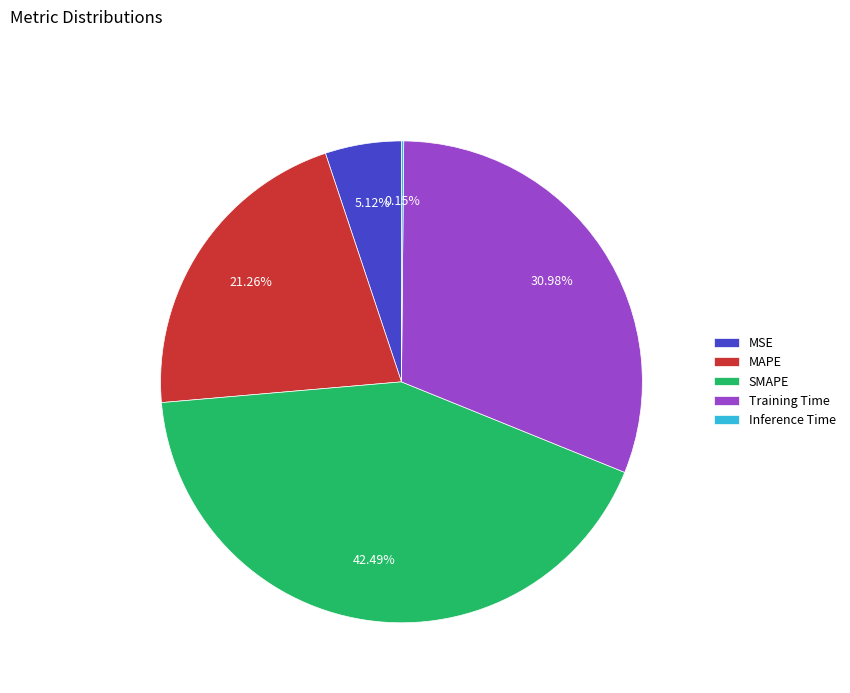

Is there a majority slice in this chart?

No